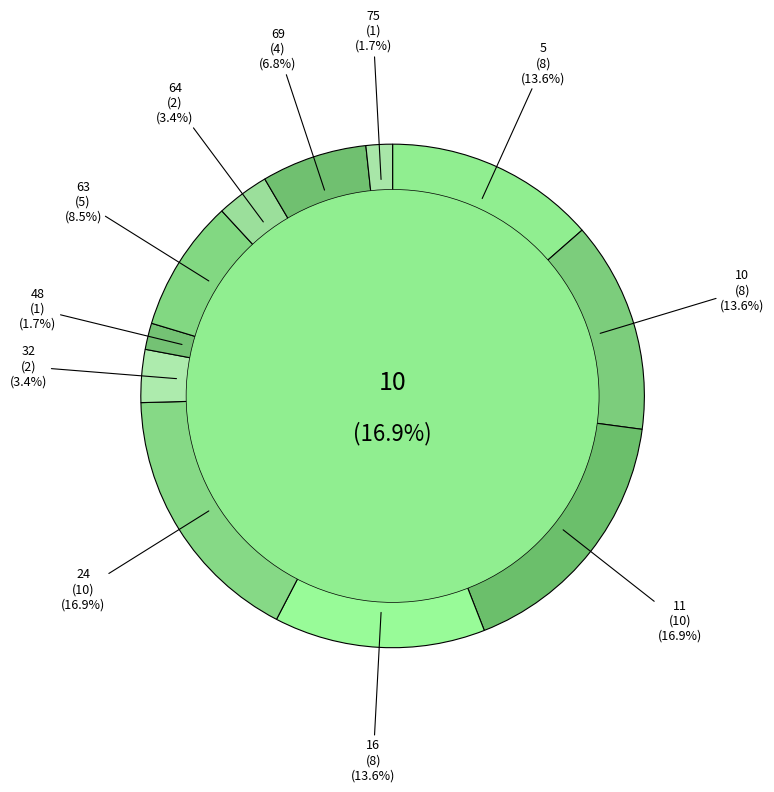

Which has a higher value, 32 or 5?

5